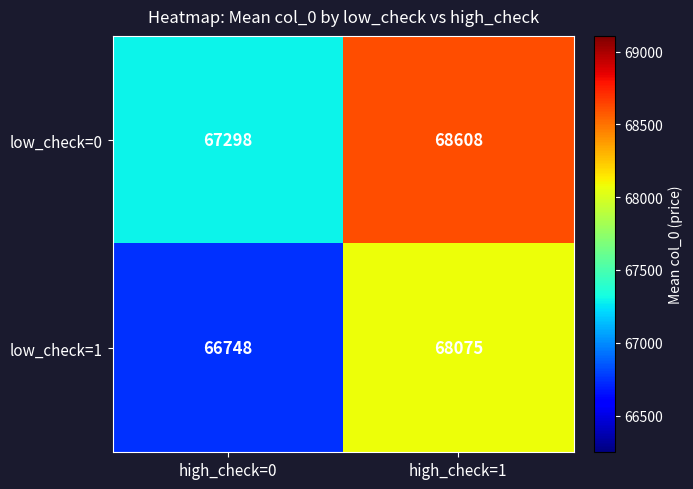

Which series has the widest spread of values?

low_check=1